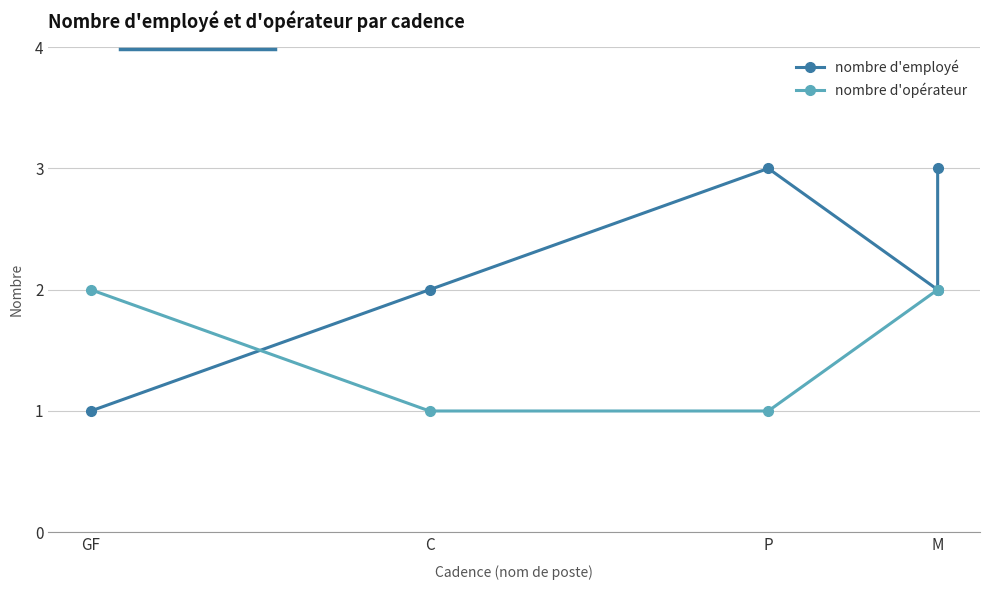

Is the value of nombre d'opérateur at M greater than the value of nombre d'employé at M?

No